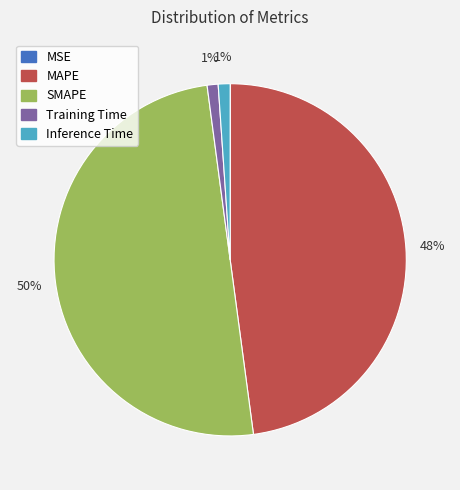

Does MAPE account for over 50% of the chart?

No